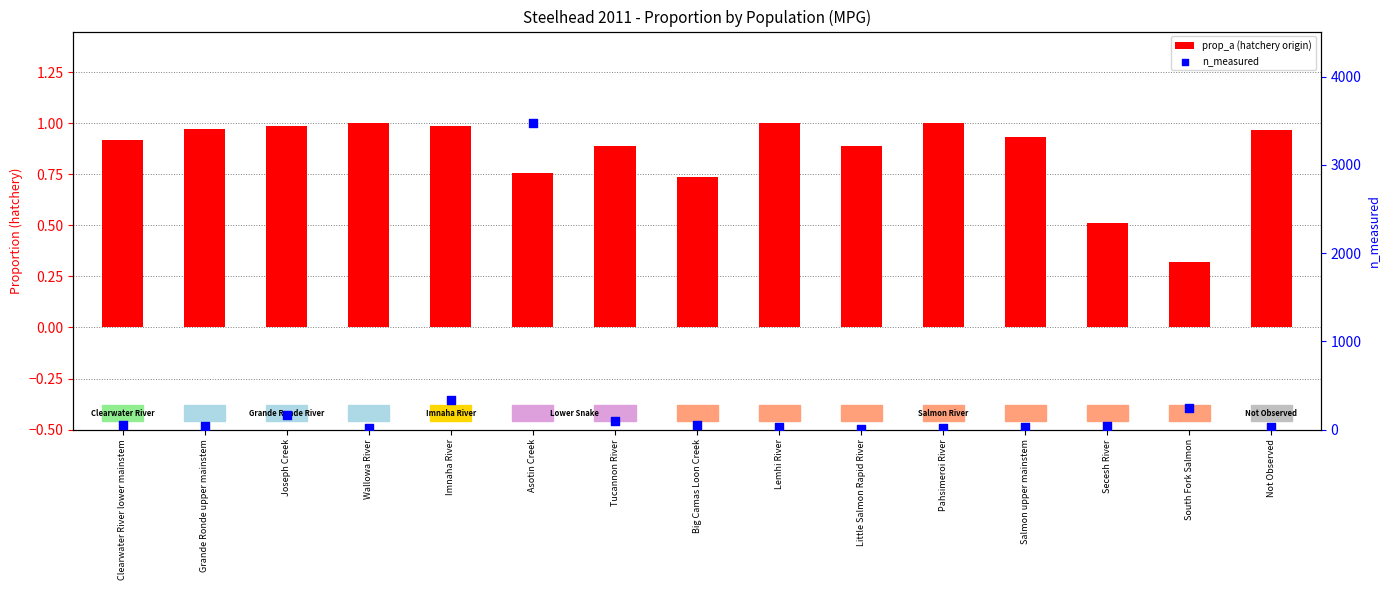

Which series contains the lowest Y value?

prop_a (hatchery origin)